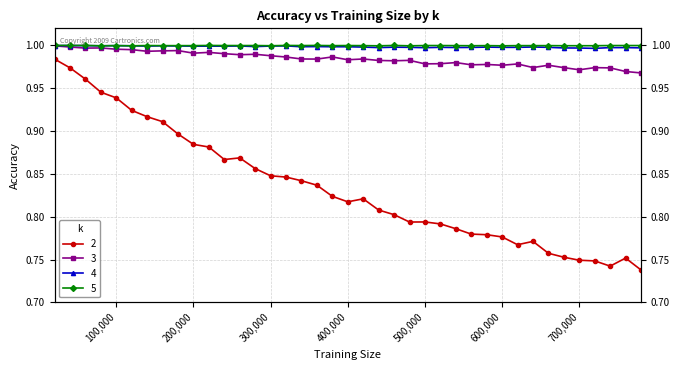

Which series has the largest total across all categories?

5